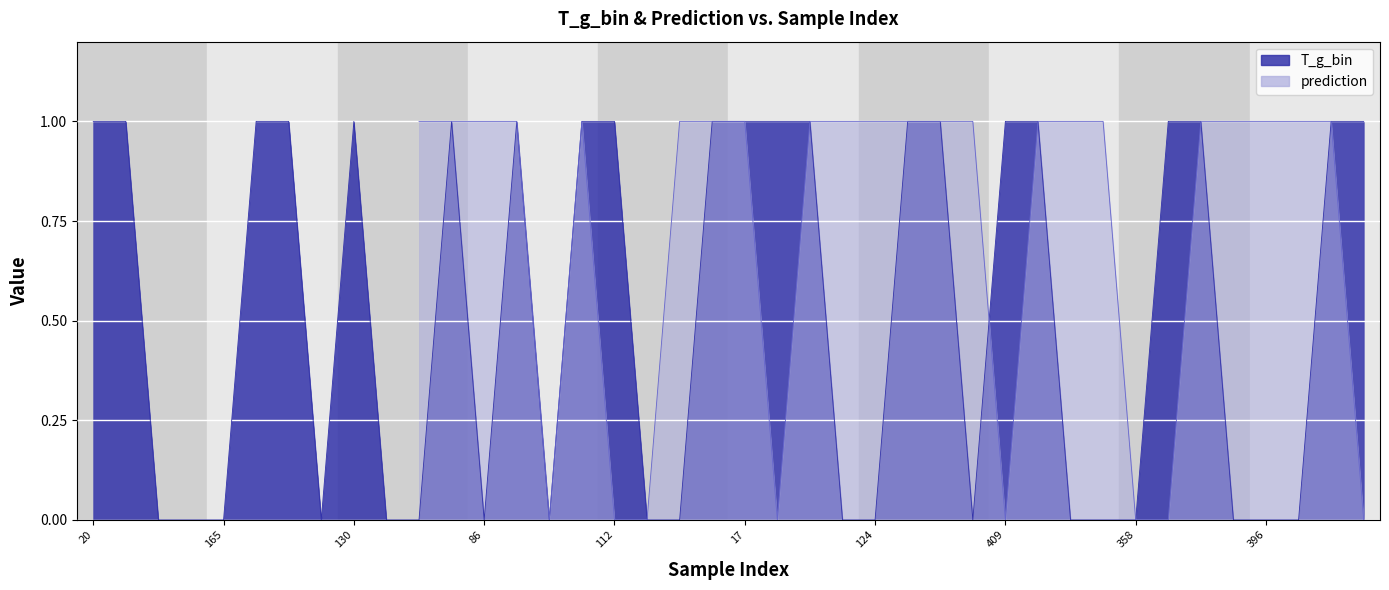

What is the value of the 1st point from the left?

1